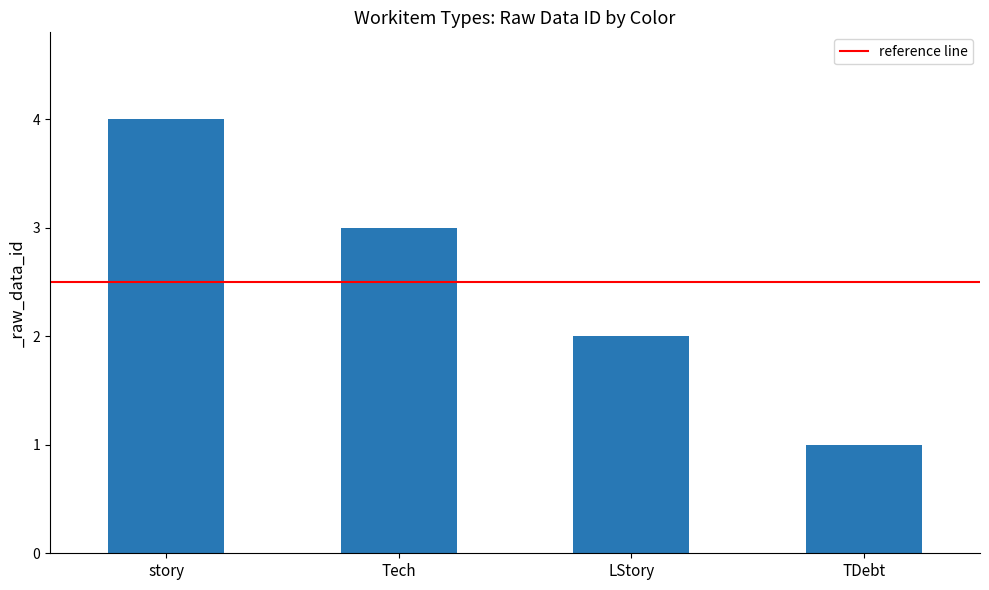

Does the chart contain any negative values?

No